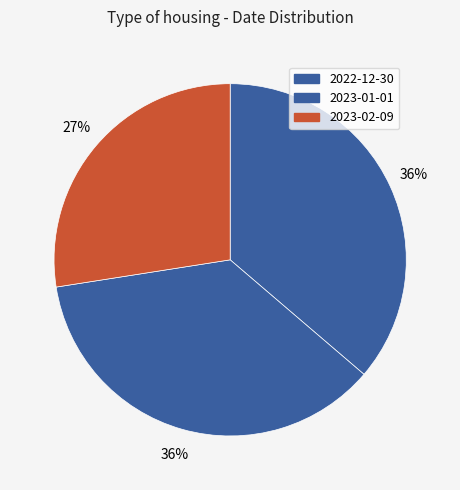

Does 2022-12-30 account for over 50% of the chart?

No